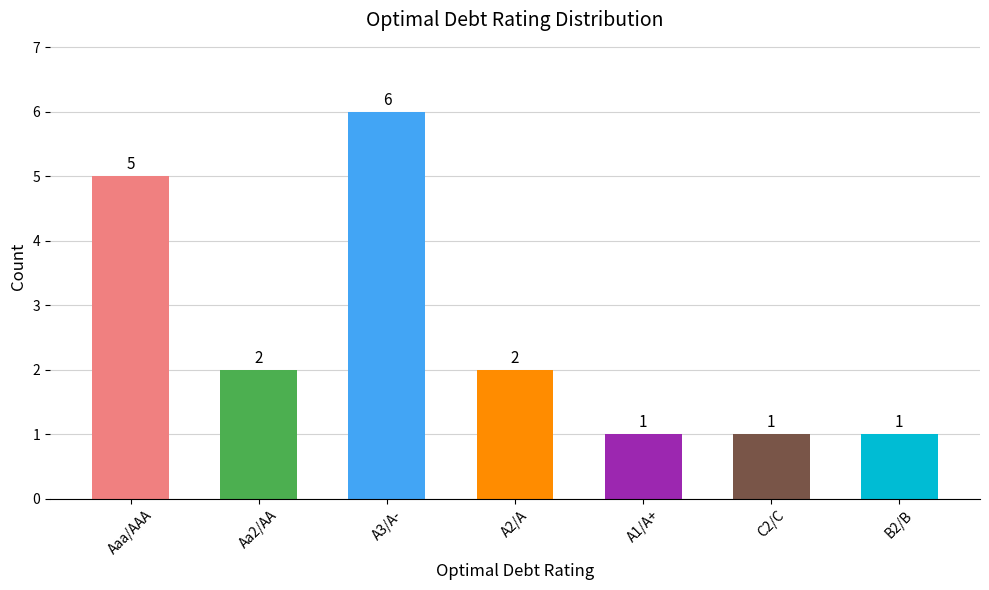

True or false: the data shows 2 at B2/B.

False